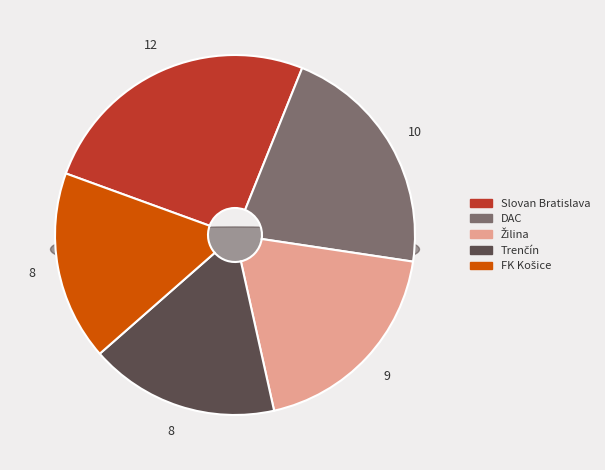

Does DAC account for over 50% of the chart?

No